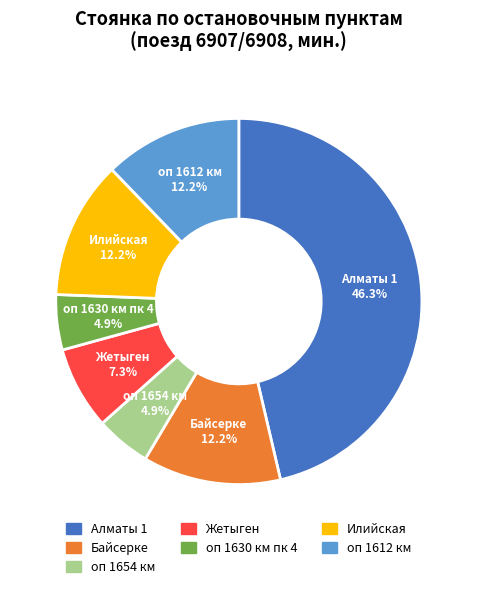

Is there a majority slice in this chart?

No